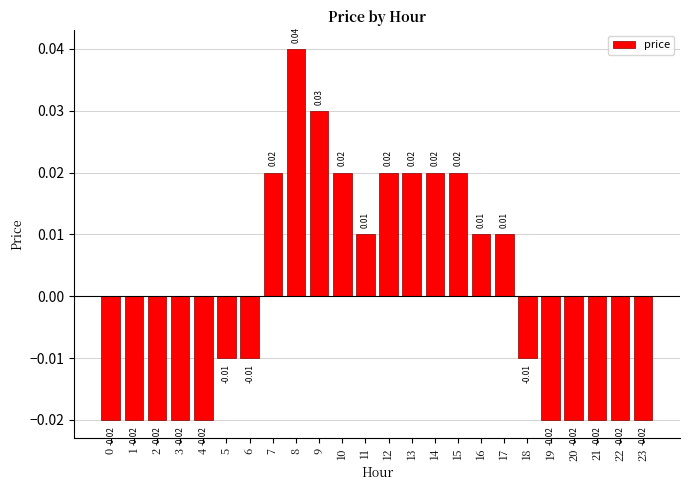

Which category has the highest value across all series?

8